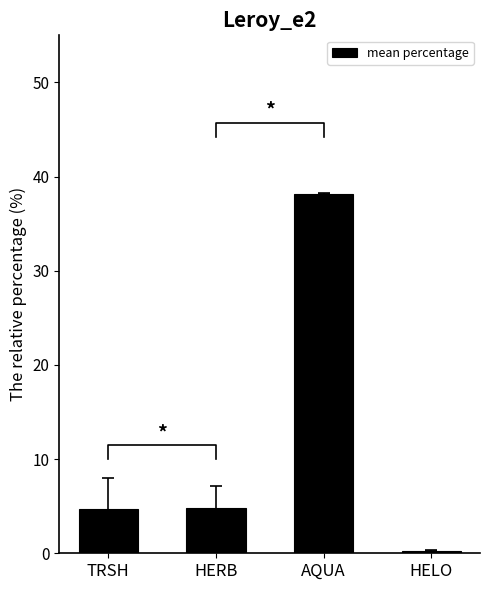

What is the sum of the values at HERB and HELO?

5.1